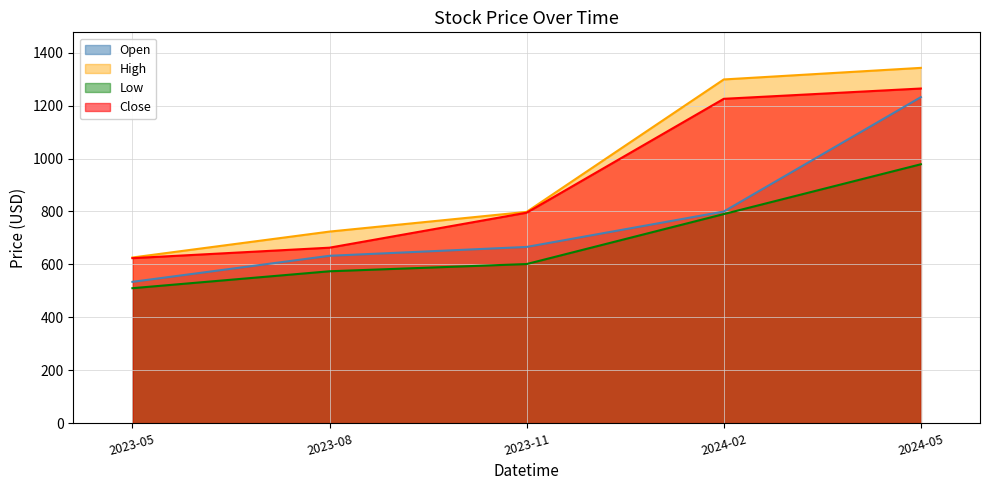

Reading left to right, list all the values displayed in this chart.

Open: 534.0	632.5	665.9	799.7	1232.0
High: 626.0	724.0	798.4	1298.8	1342.6
Low: 510.0	574.0	601.2	790.0	978.4
Close: 623.5	663.1	795.3	1225.7	1264.5